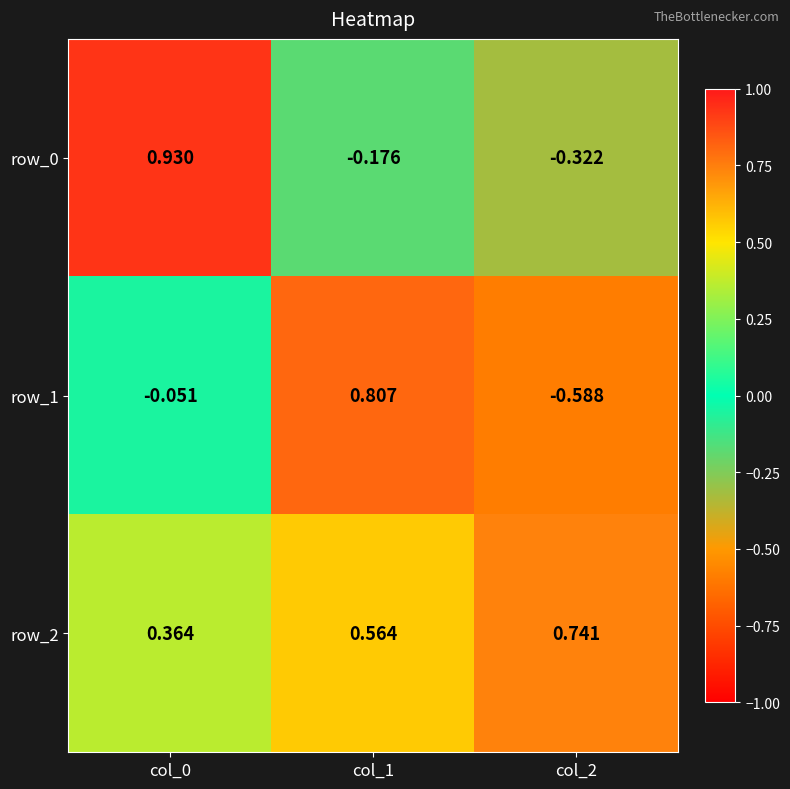

Is the value of row_0 at col_0 greater than the value of row_1 at col_2?

Yes